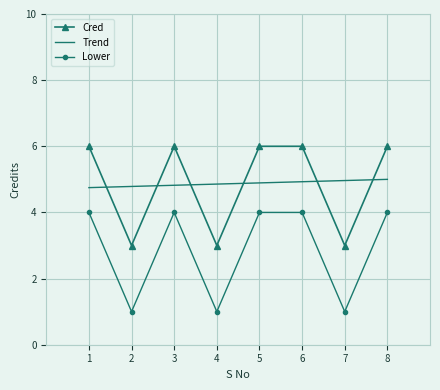

What is the greatest value displayed?

6.0